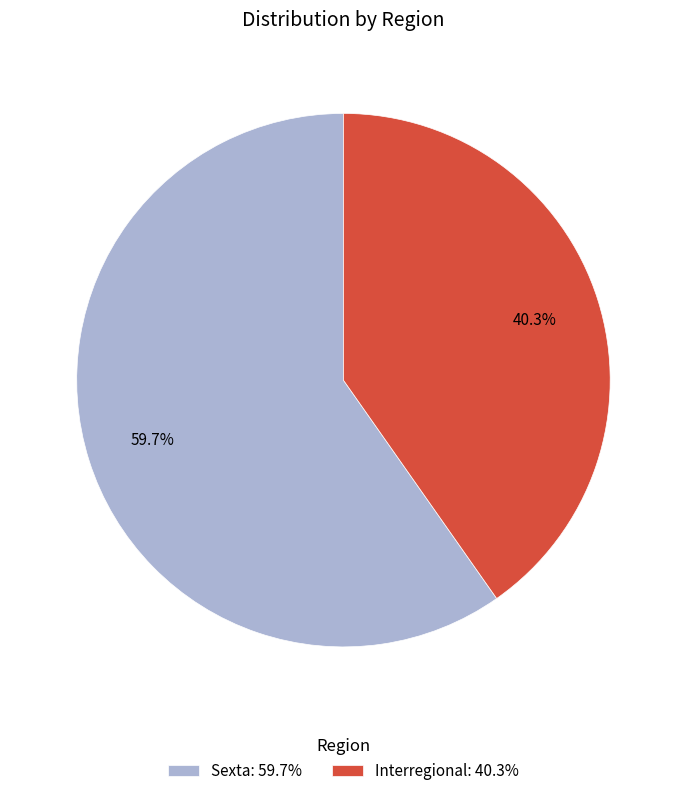

To the nearest percent, what is the difference between the Sexta and Interregional slice percentages?

19%